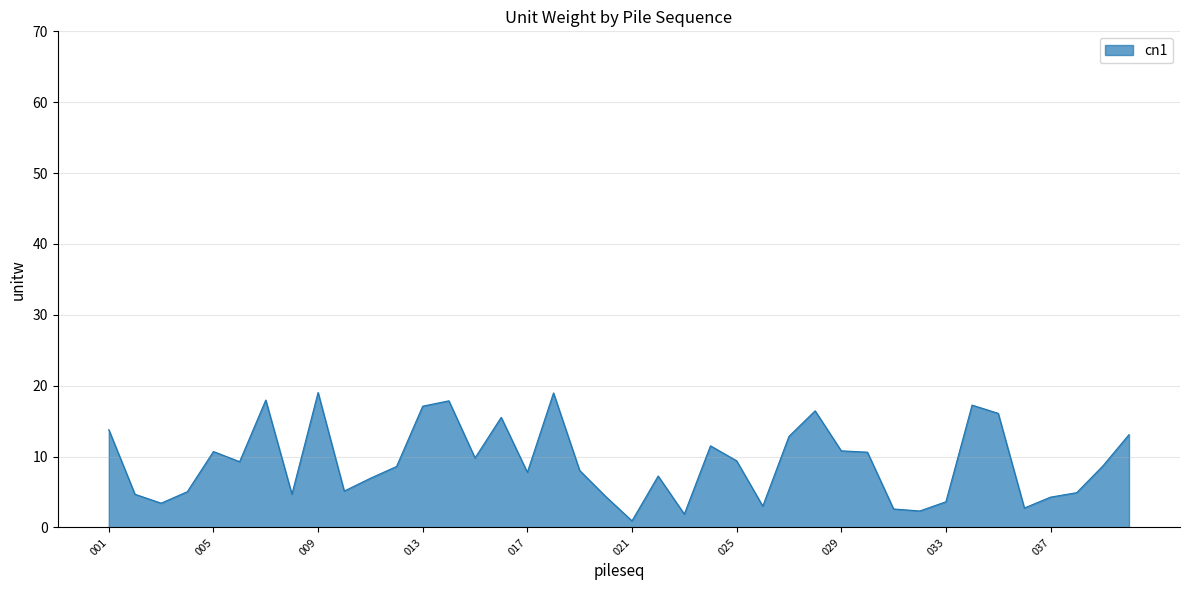

What is the greatest value displayed?

19.0